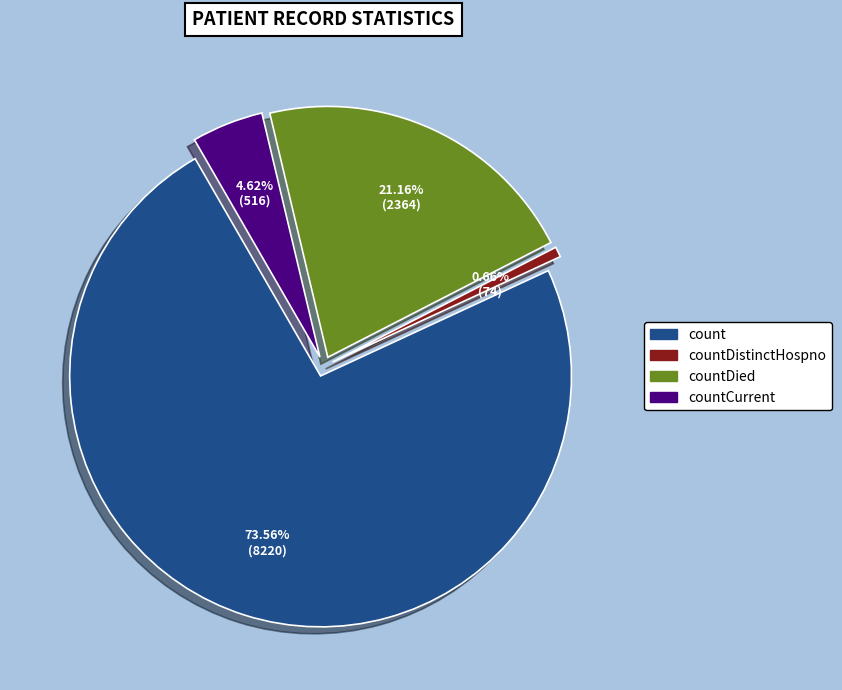

The countDistinctHospno slice represents 15% of the pie. True or false?

False